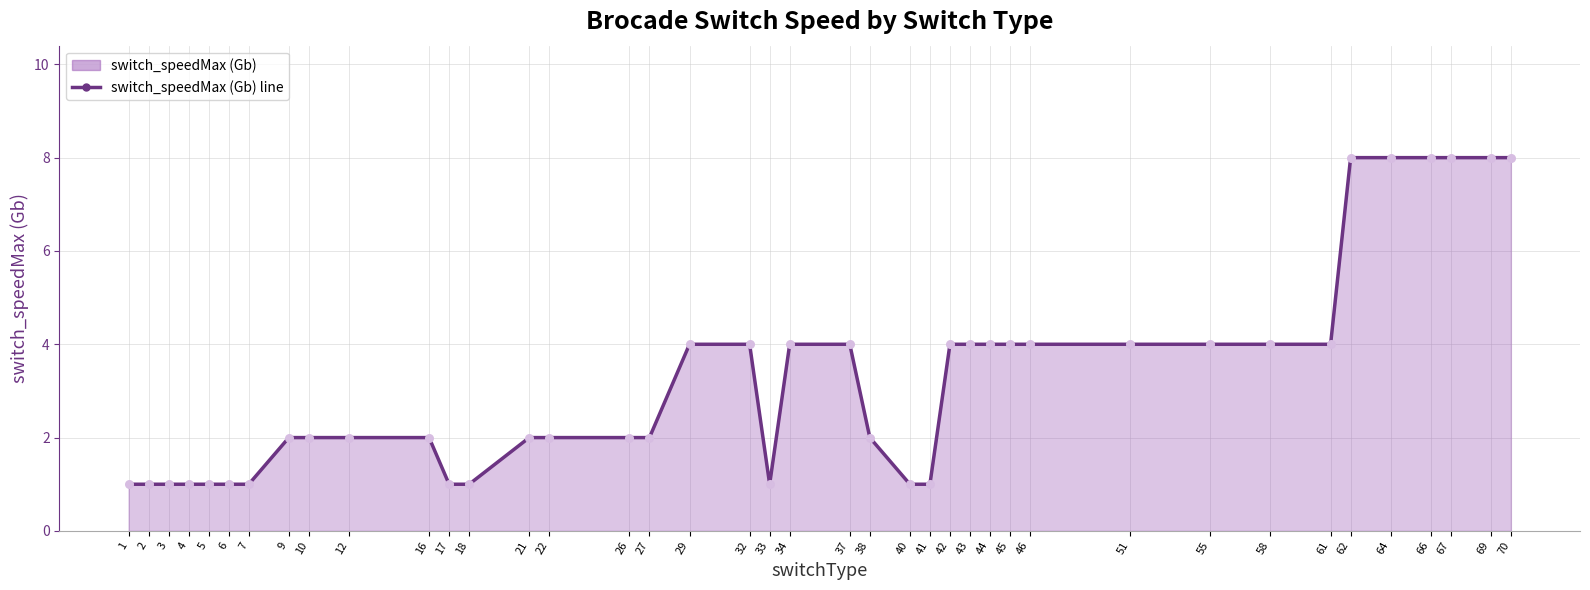

What is the change in value from 26 to 37?

+2